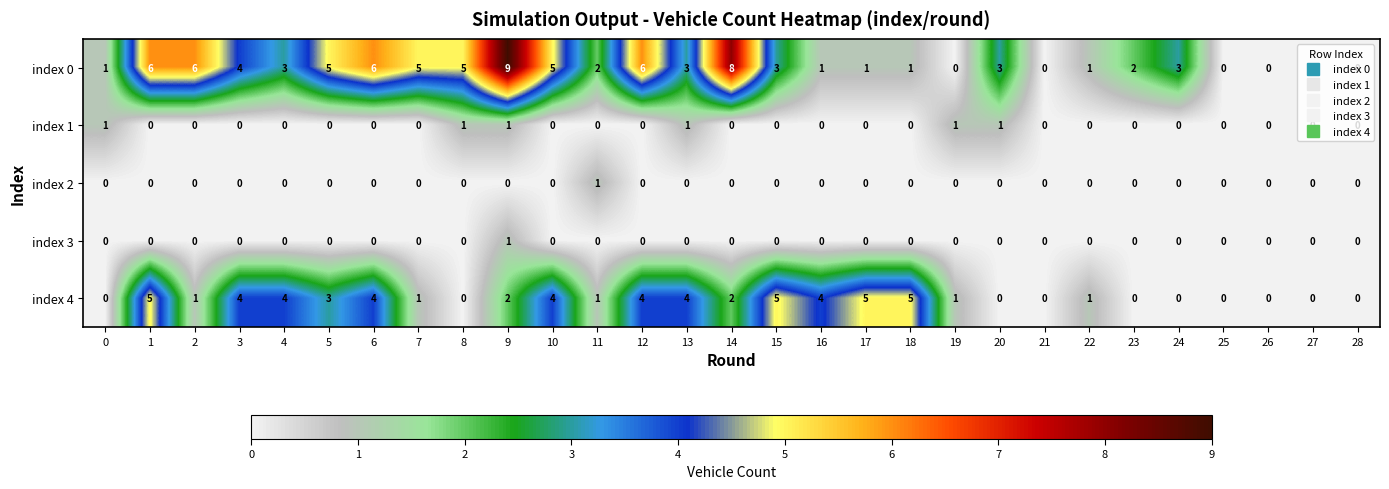

The index 1 series shows 0 at 13. True or false?

False